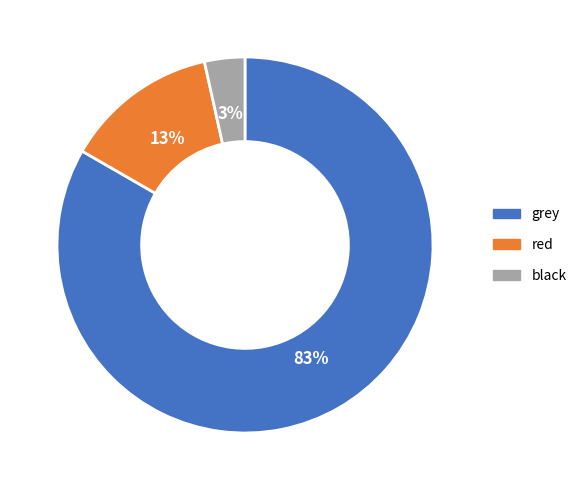

Count the number of slices in the pie.

3